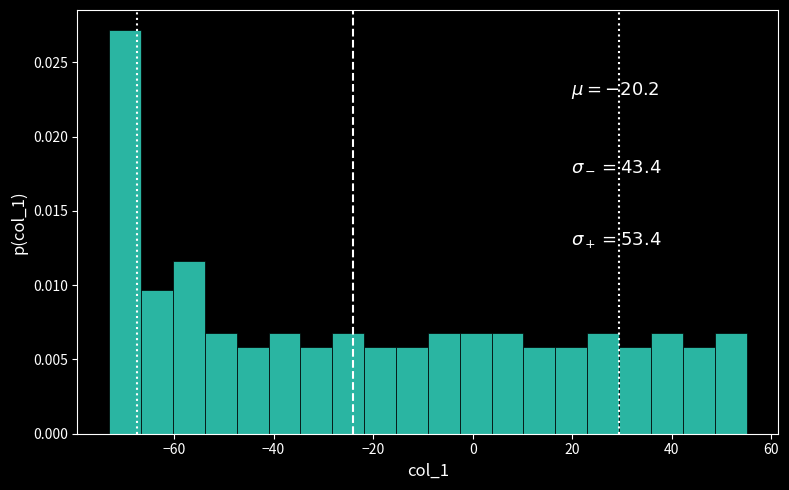

Read against the x-axis, roughly where is the centre of the tallest bar?

-70